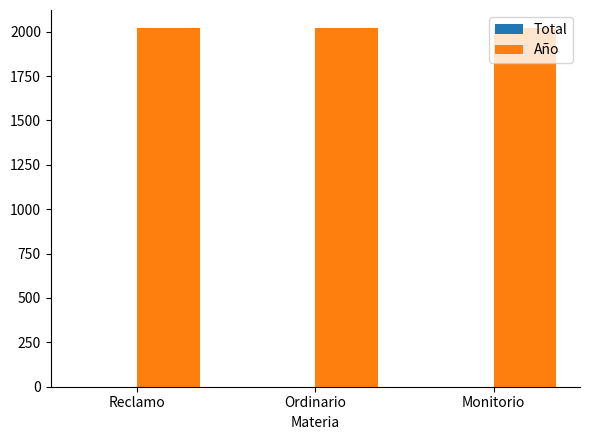

What is the maximum value shown in the chart?

2021